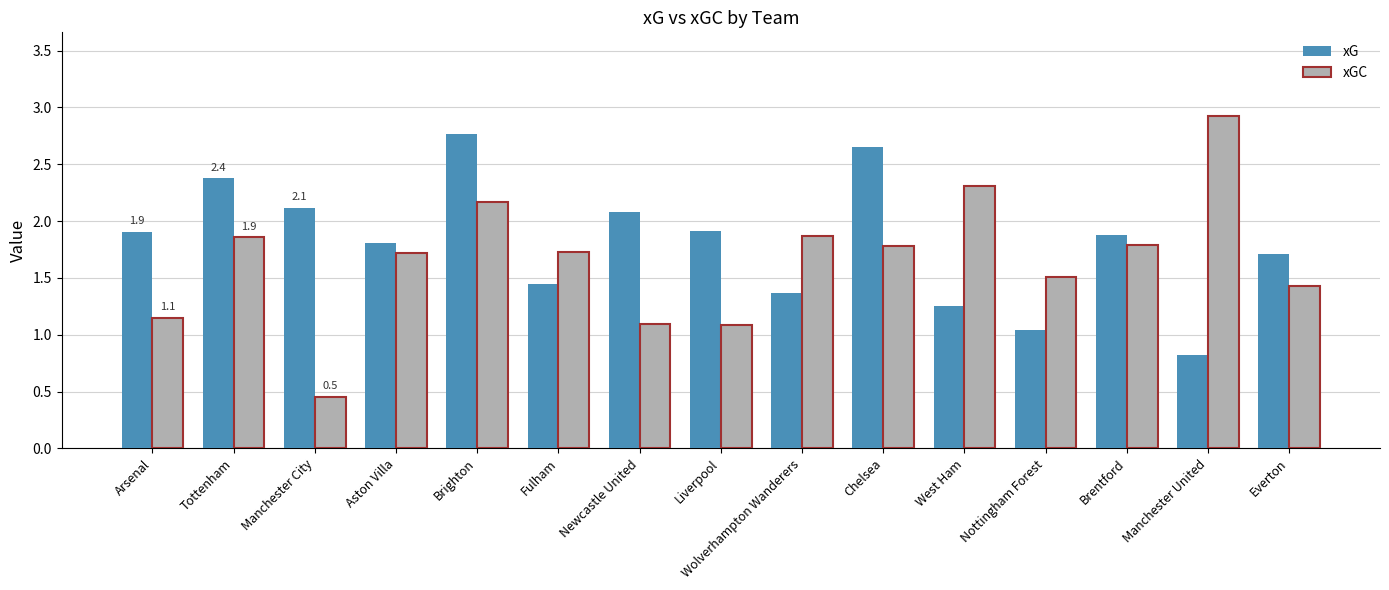

What is the difference between the highest and lowest values at Everton?

0.3